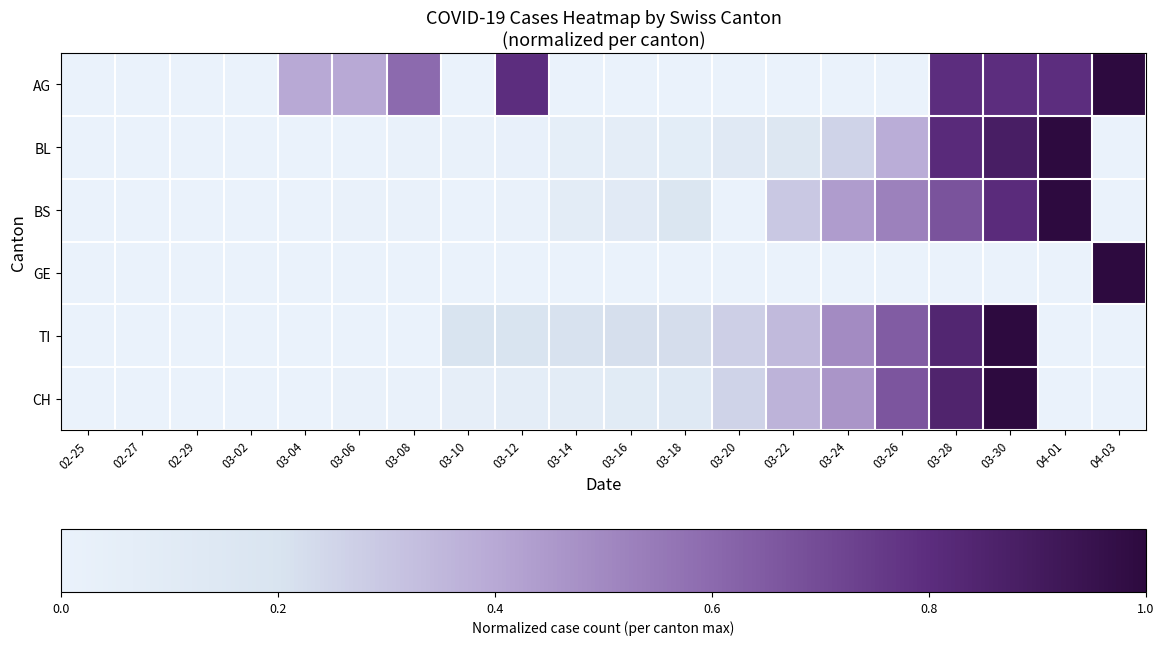

What is the total value across all series at 03-16?

0.5